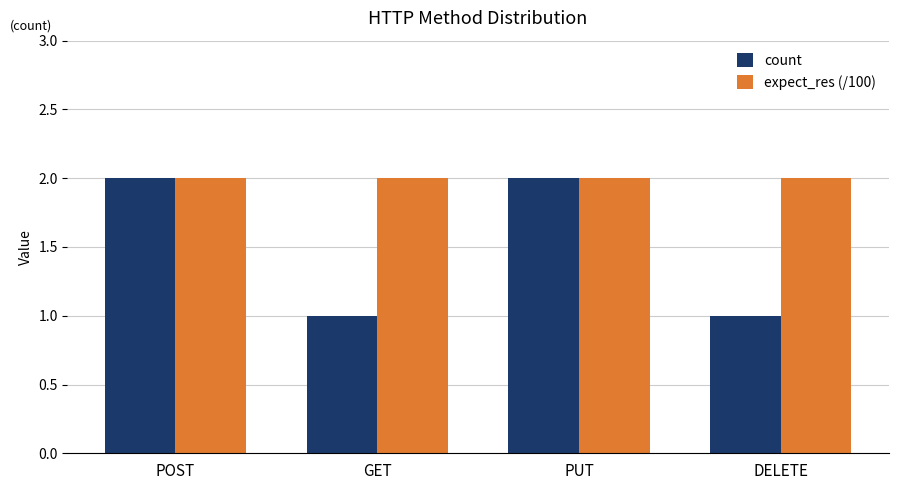

How many categories are shown in the chart?

4